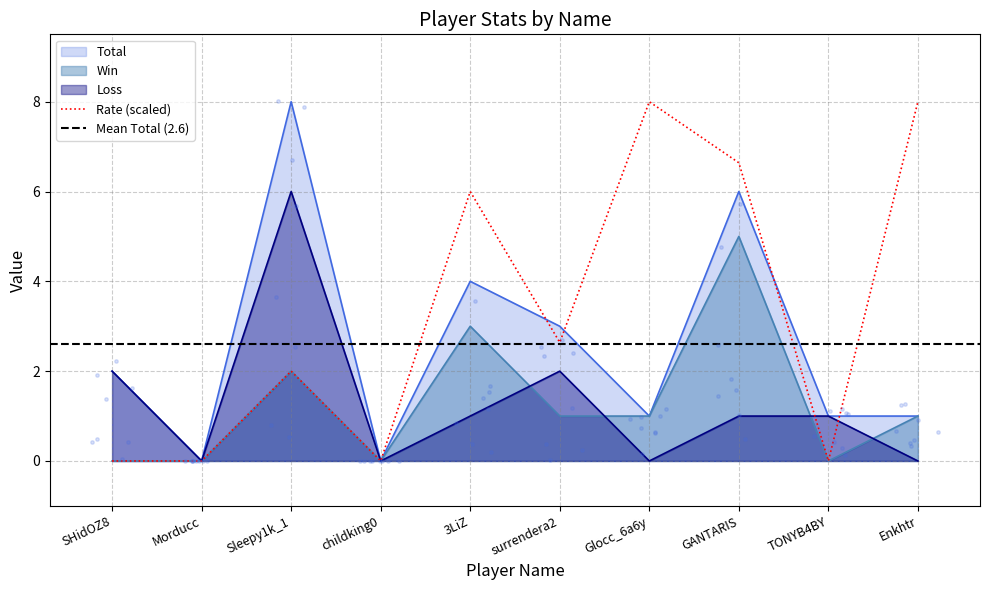

At how many categories does at least one series exceed 7?

3